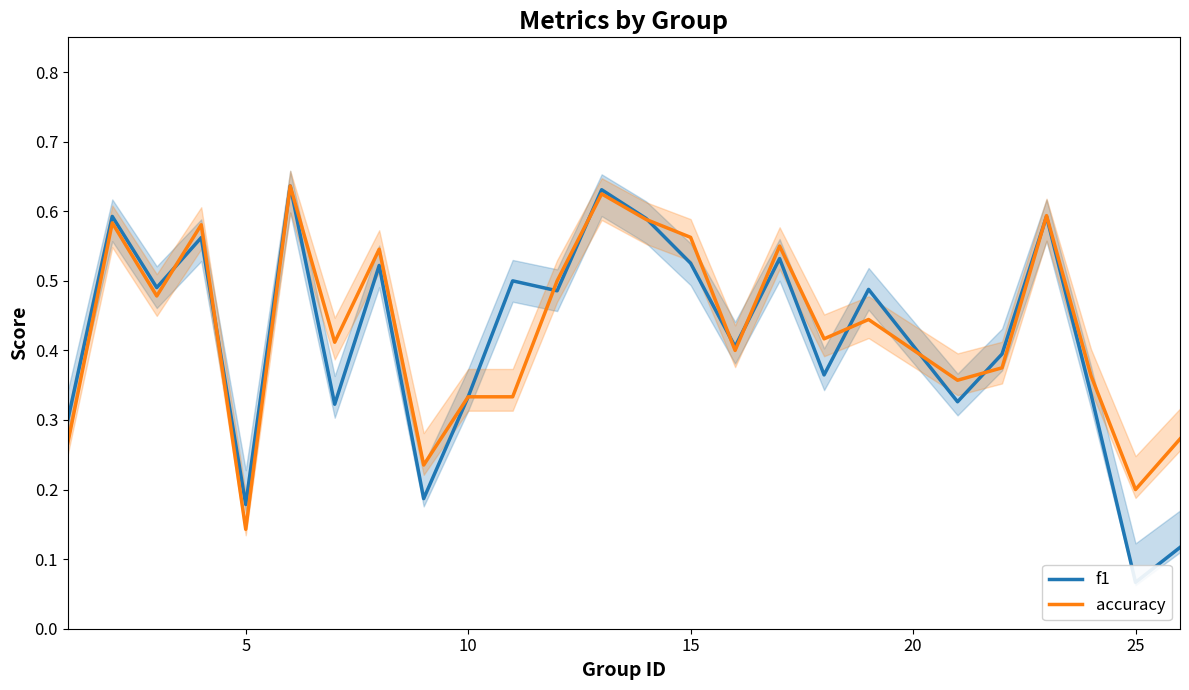

What is the value of the accuracy point at the 14th from the left?

0.6